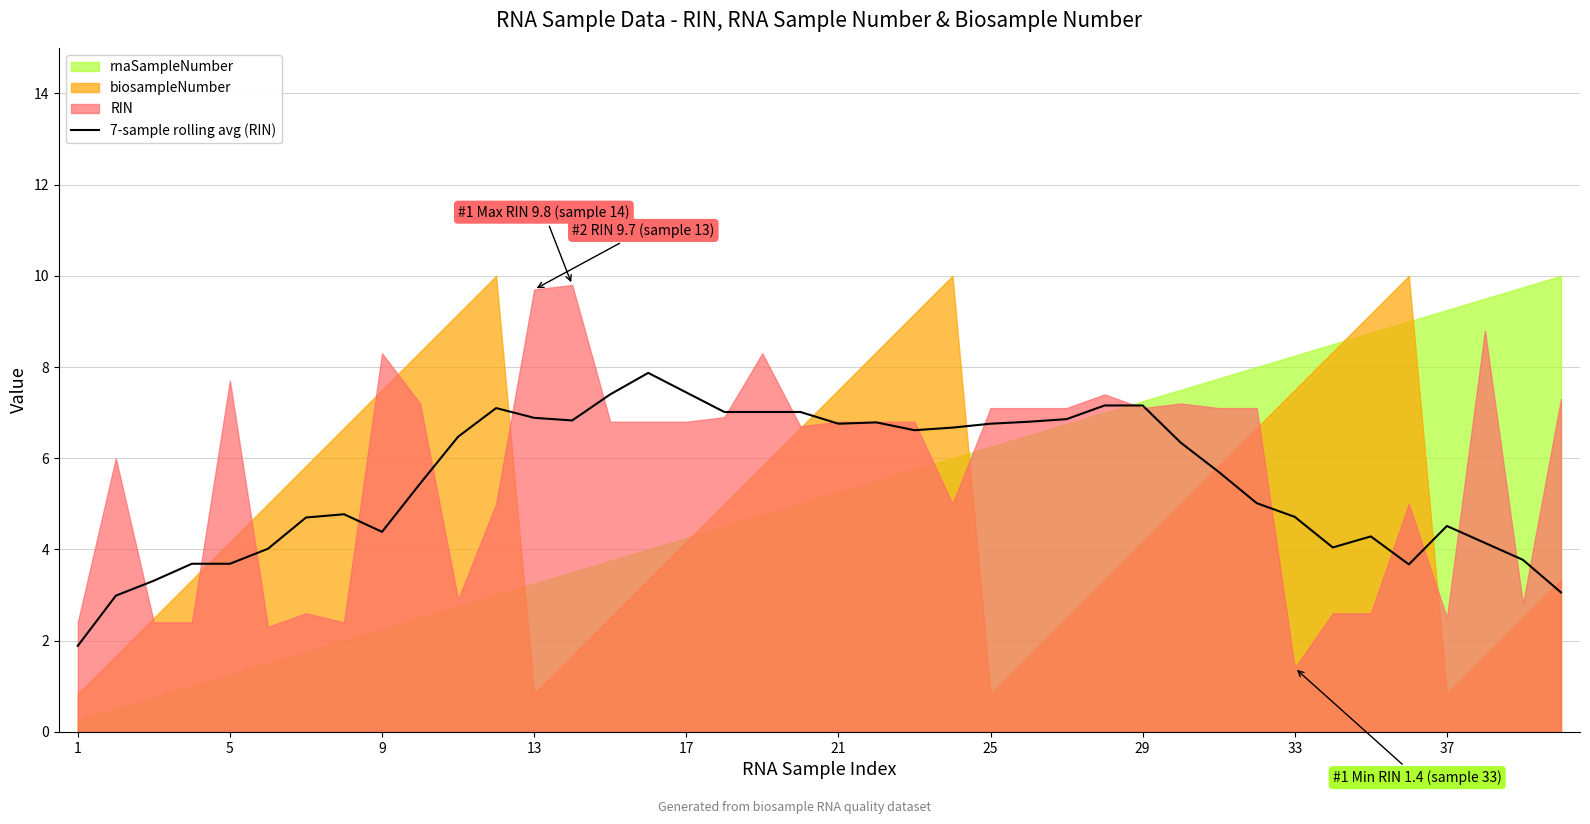

What is the difference between the second highest and second lowest values?

4.5